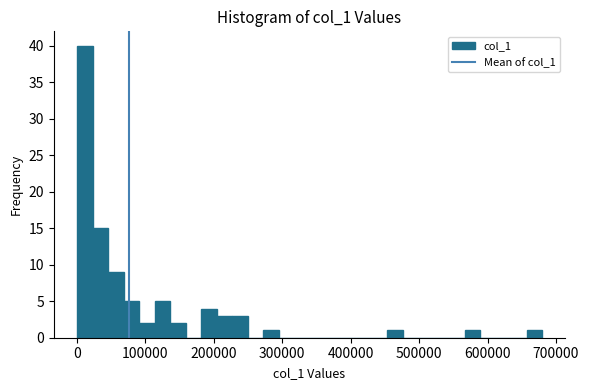

Read against the x-axis, roughly where is the centre of the tallest bar?

10000